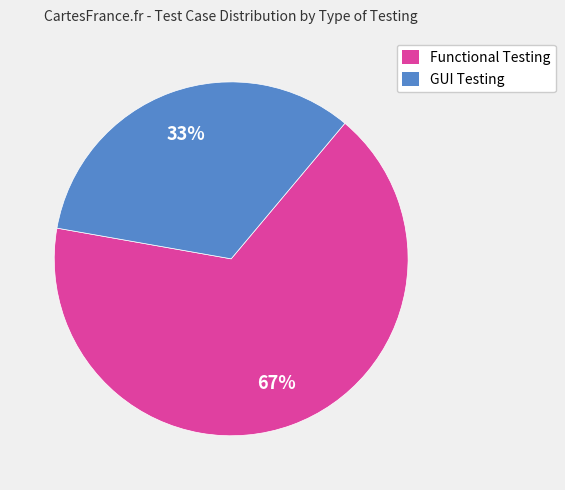

Rank the categories by value from highest to lowest.

Functional Testing, GUI Testing